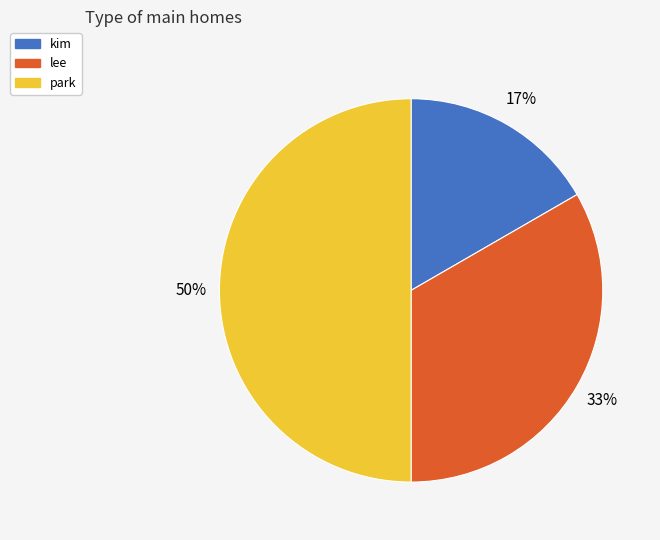

What percentage is the park slice, to the nearest percent?

50%